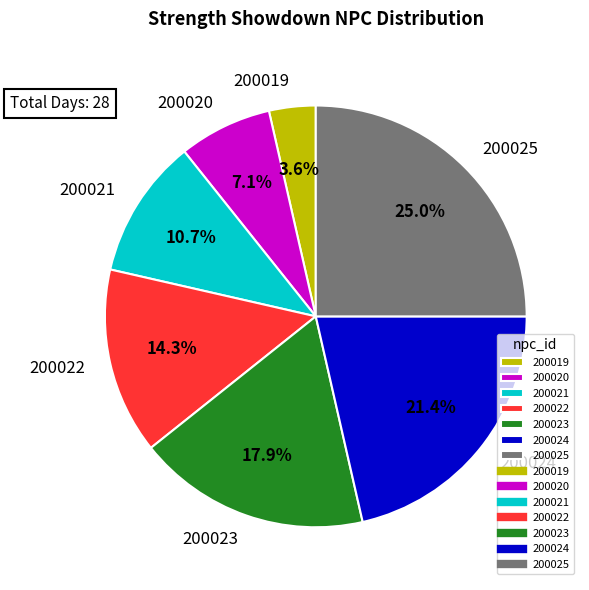

To the nearest percent, what is the difference between the largest and smallest slice percentages?

21%